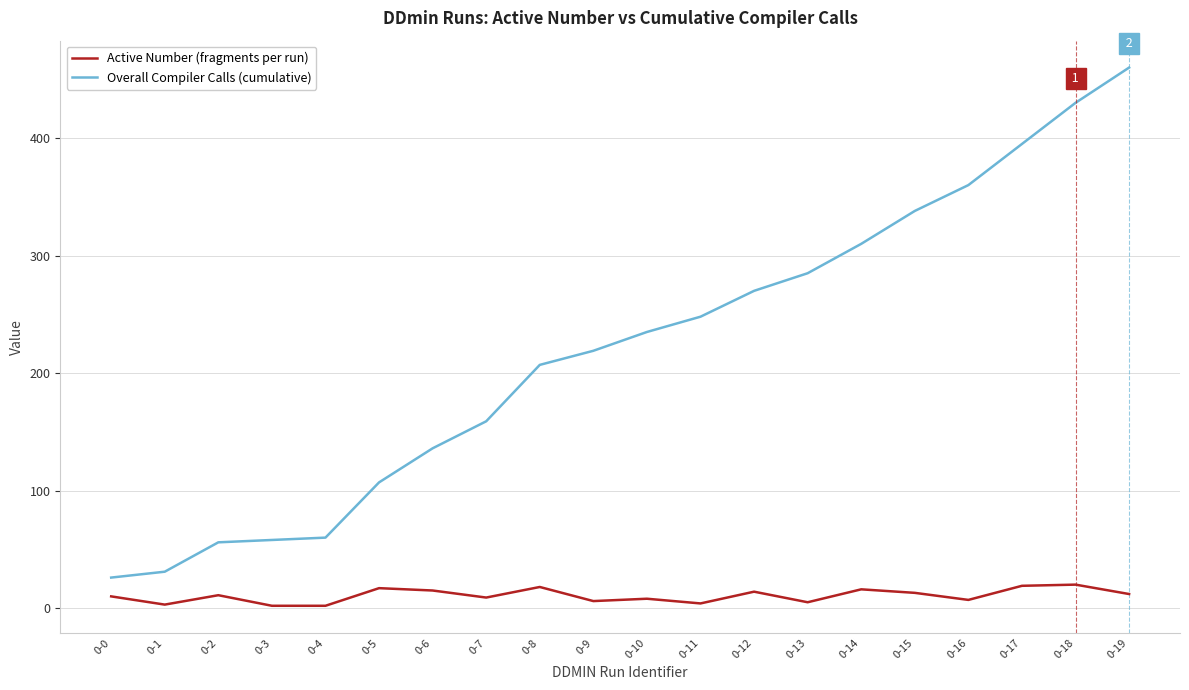

How many lines are shown in the chart?

2